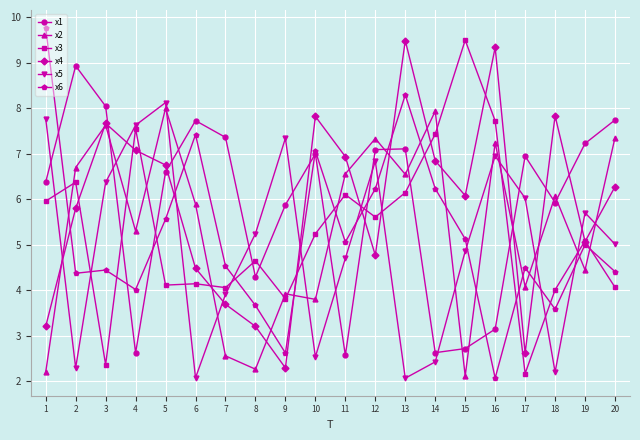

What is the total value across all series at 8?

23.3